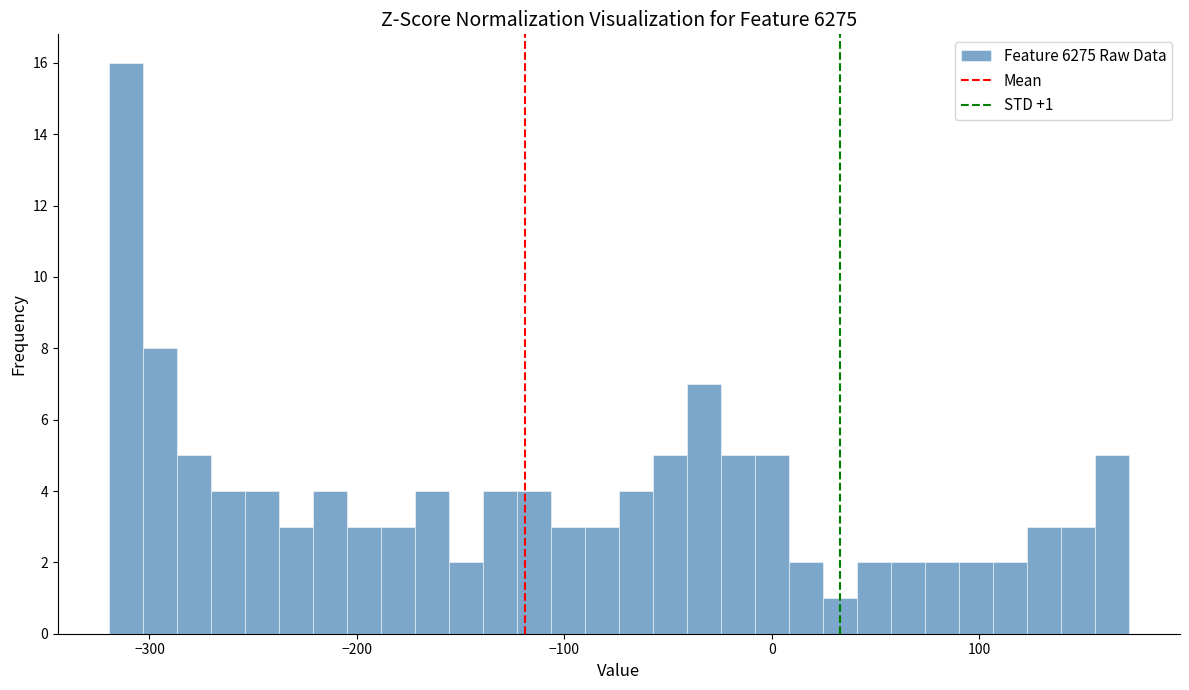

Read against the x-axis, roughly where is the centre of the tallest bar?

-310